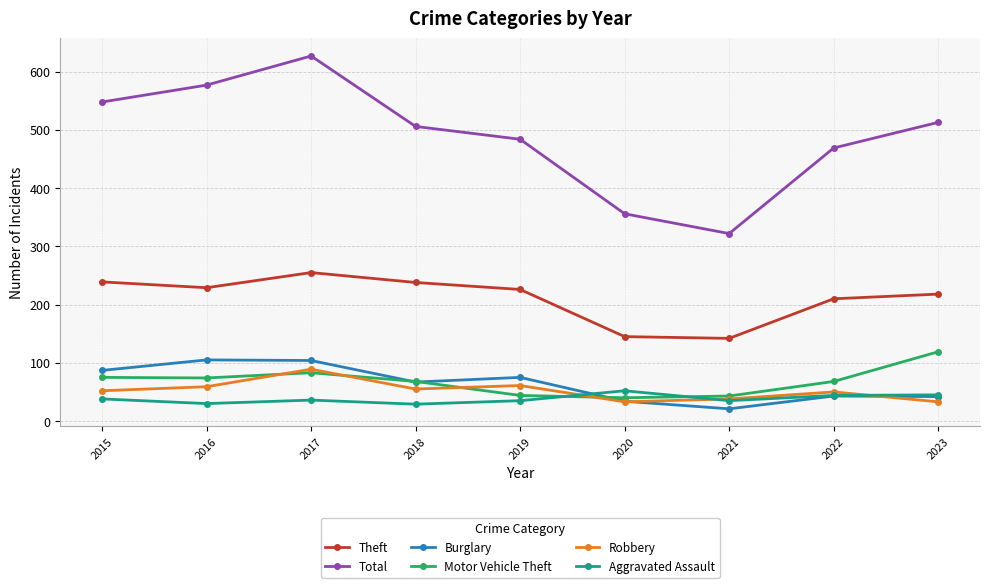

At which category does Total reach its first local peak?

2017